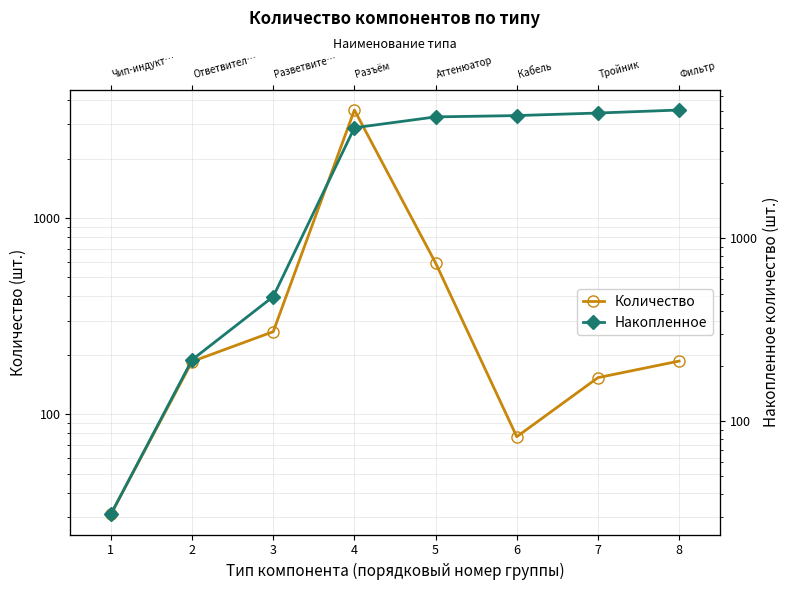

Reading right to left, list all the values displayed in this chart.

Количество: 187	154	77	591	3554	264	186	31
Накопленное: 5044	4857	4703	4626	4035	481	217	31